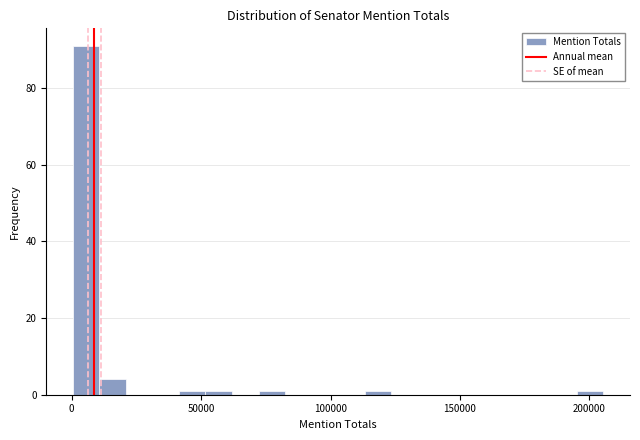

Around what value on the x-axis is the tallest bar? Give the approximate position of its centre, as read against the axis.

5000